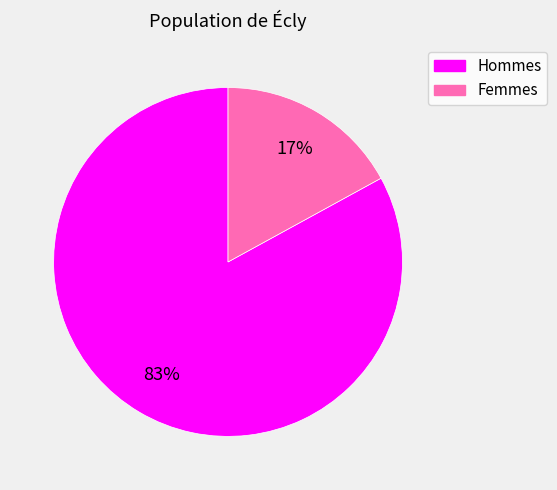

To the nearest percent, what is the average slice percentage?

50%